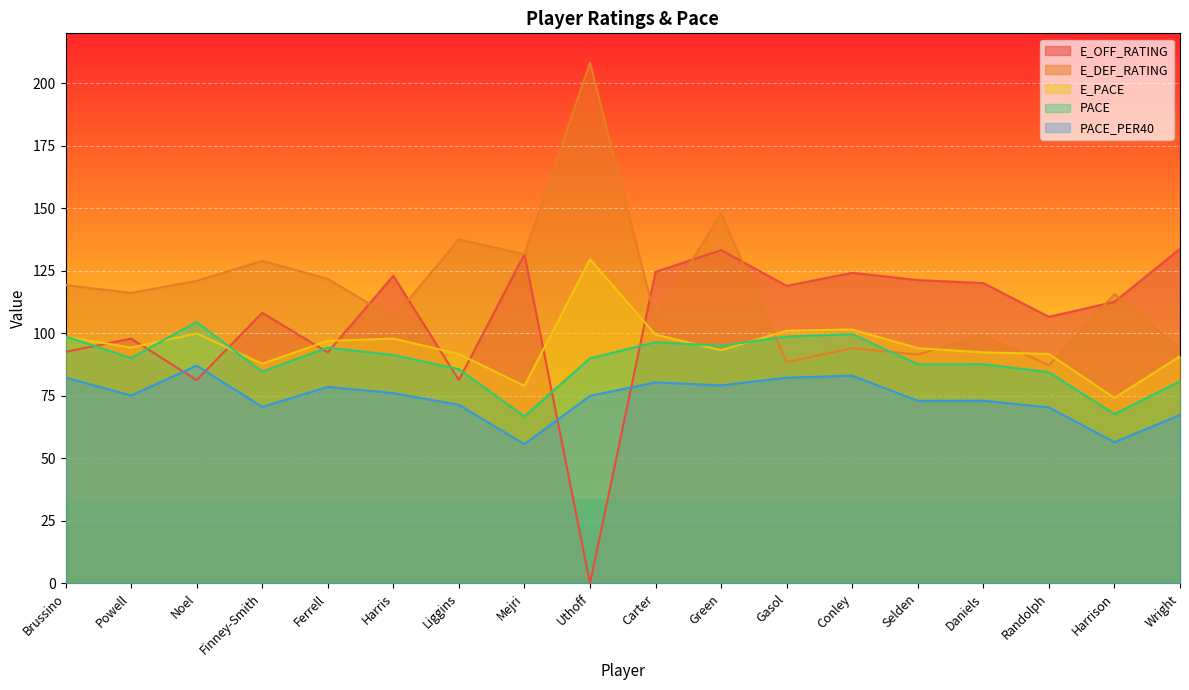

Where is PACE nearest to the value 85?

Finney-Smith